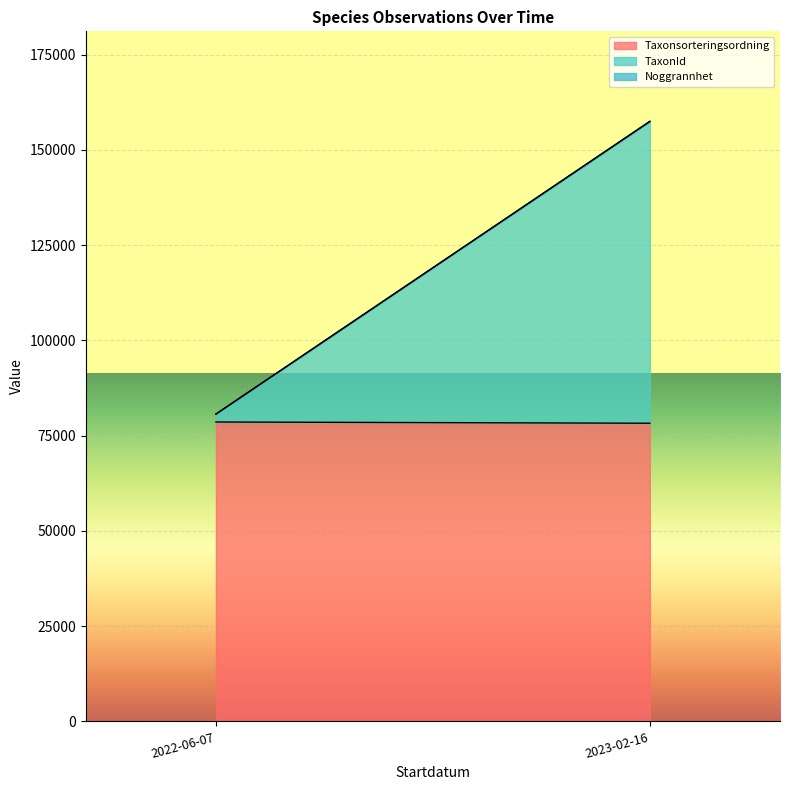

True or false: Taxonsorteringsordning and Noggrannhet cross at least once.

False